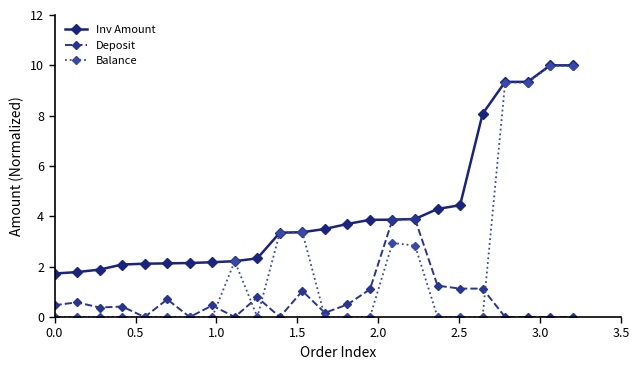

At how many categories does at least one series exceed 0?

24